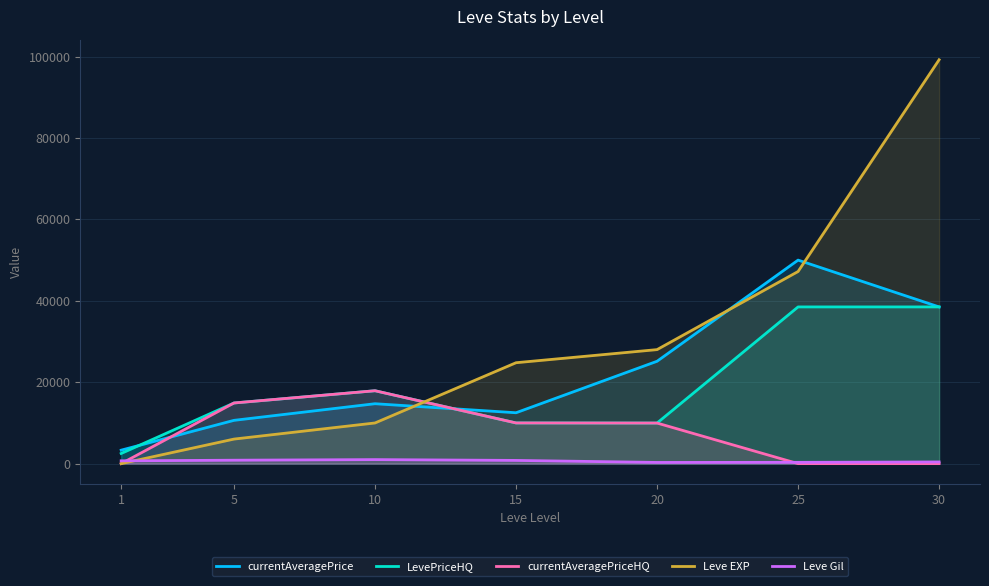

True or false: LevePriceHQ and Leve Gil intersect in this chart.

False